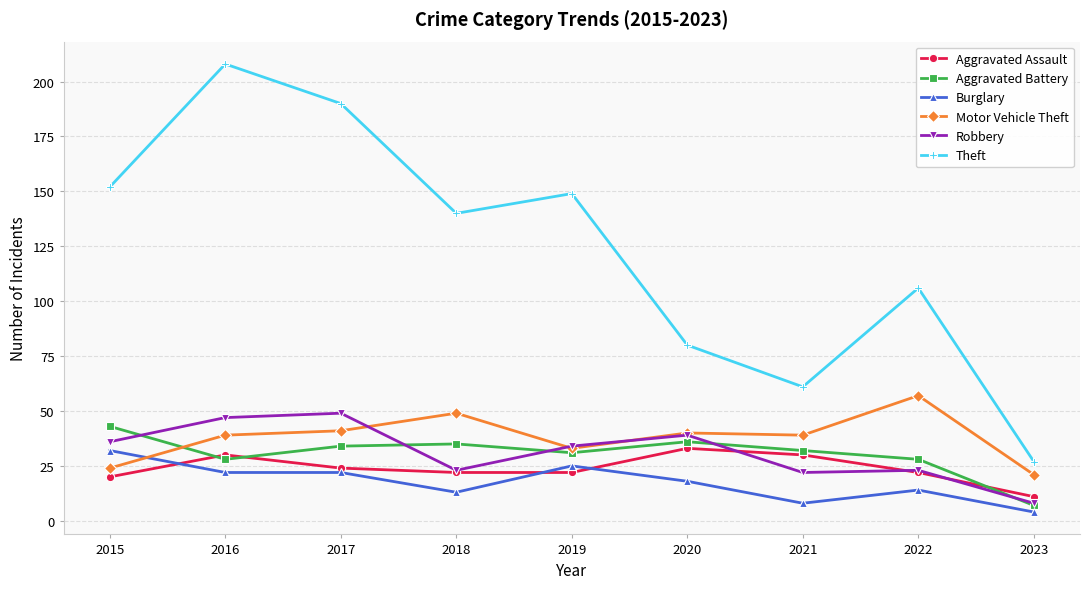

The value of Aggravated Battery at 2022 is 28. True or false?

True